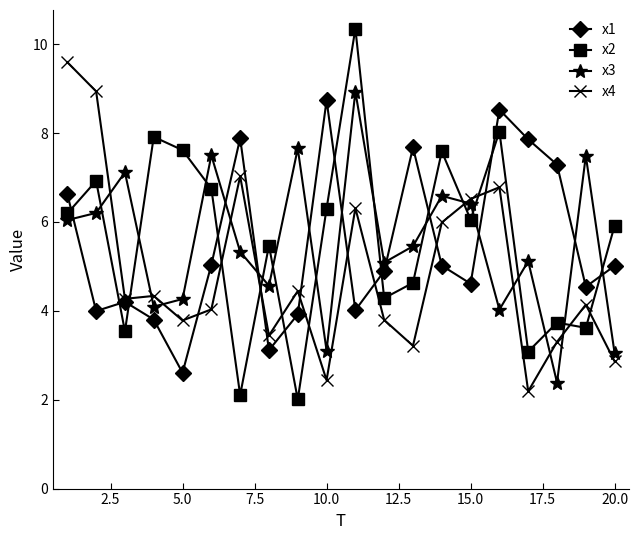

Reading right to left, extract all data points from this chart.

x1: 5.0	4.5	7.3	7.9	8.5	4.6	5.0	7.7	4.9	4.0	8.7	3.9	3.1	7.9	5.0	2.6	3.8	4.2	4.0	6.6
x2: 5.9	3.6	3.7	3.1	8.0	6.1	7.6	4.6	4.3	10.4	6.3	2.0	5.5	2.1	6.7	7.6	7.9	3.5	6.9	6.2
x3: 3.0	7.5	2.4	5.1	4.0	6.4	6.6	5.5	5.1	8.9	3.1	7.7	4.6	5.3	7.5	4.3	4.1	7.1	6.2	6.0
x4: 2.9	4.1	3.3	2.2	6.8	6.5	6.0	3.2	3.8	6.3	2.4	4.4	3.4	7.0	4.0	3.8	4.3	4.3	8.9	9.6